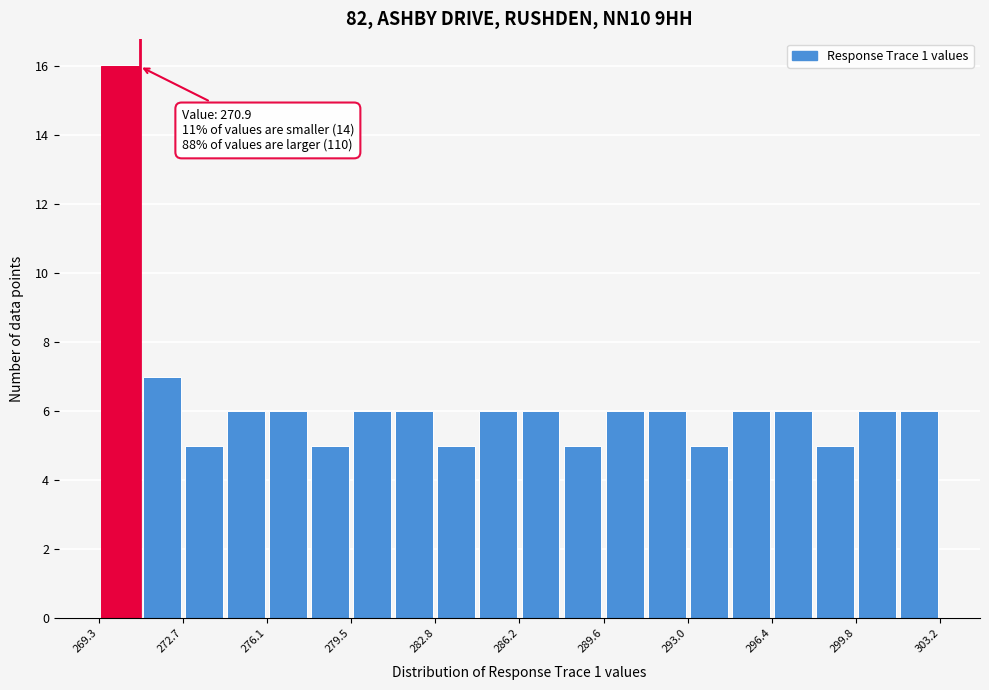

Around what value on the x-axis is the tallest bar? Give the approximate position of its centre, as read against the axis.

270.0